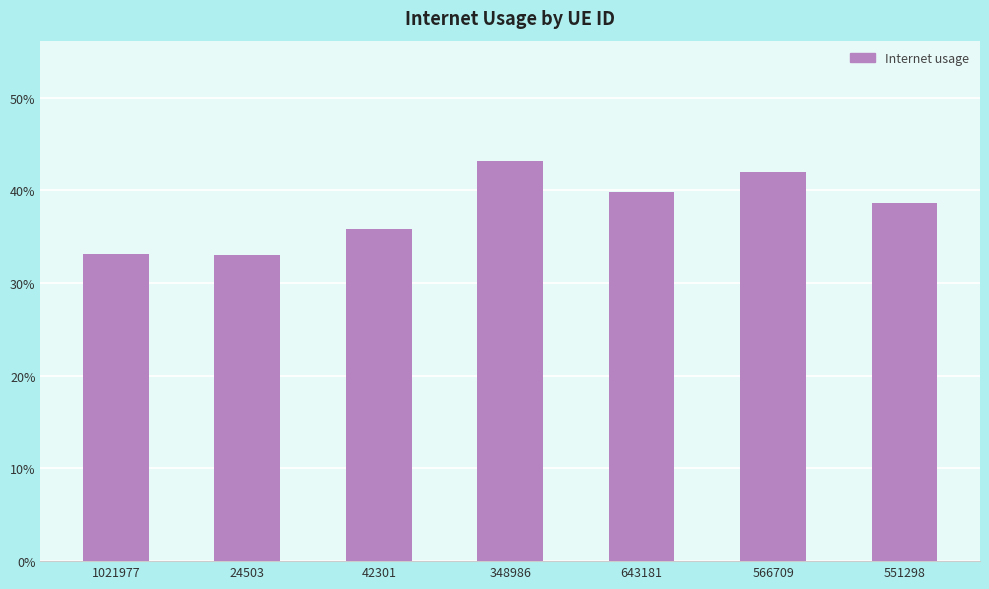

What is the smallest value displayed?

0.3